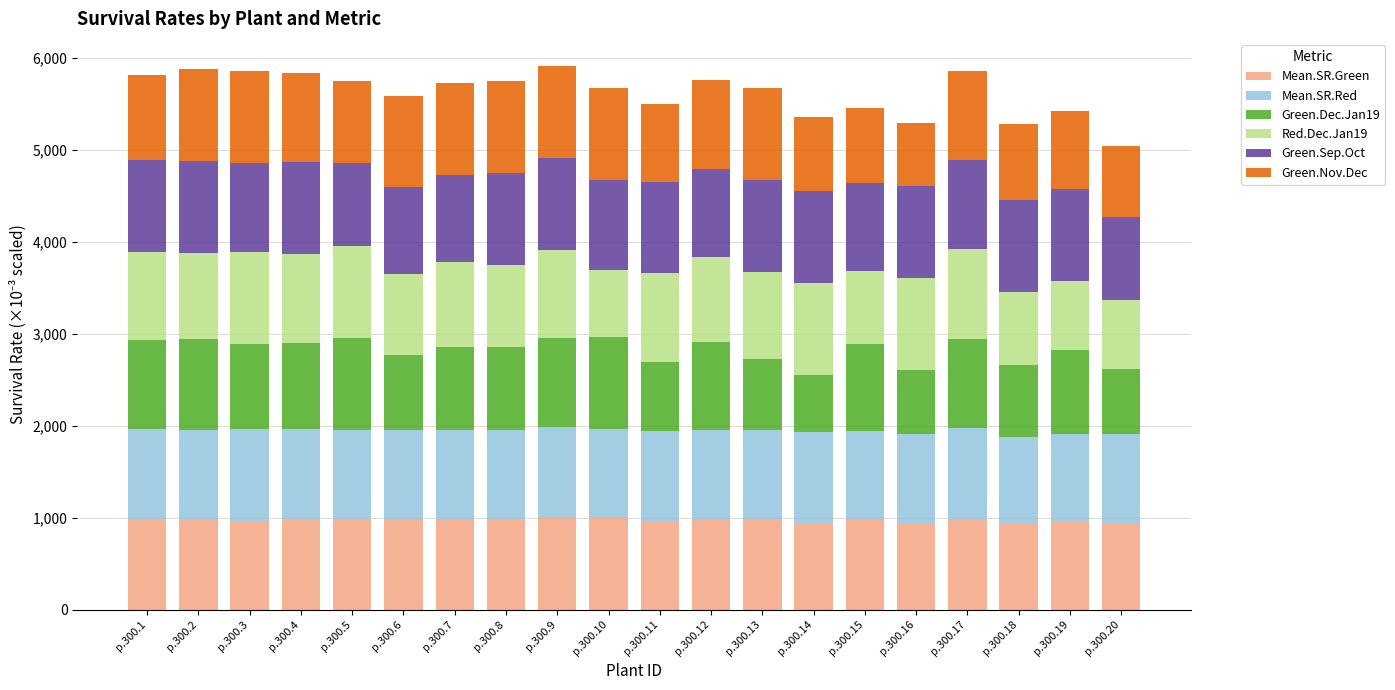

What is the total value across all series at p.300.9?

5913.0